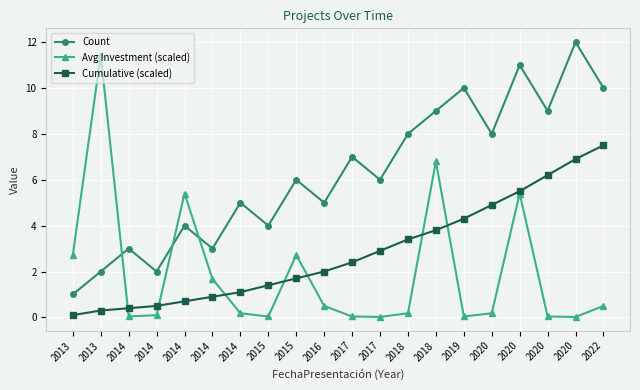

How many times do Cumulative (scaled) and Avg Investment (scaled) cross each other?

7